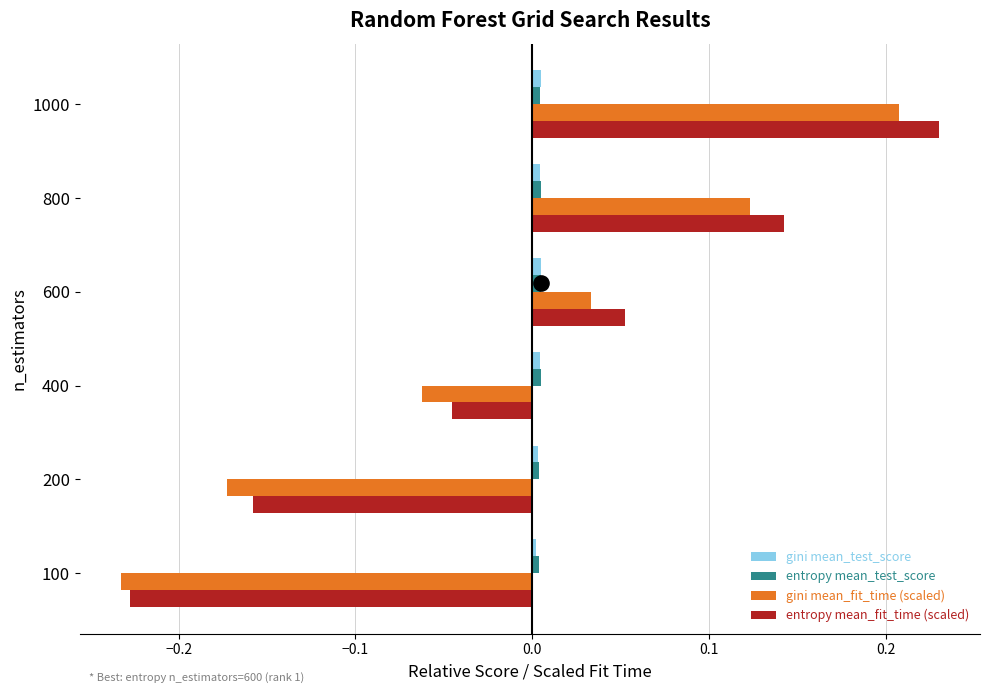

At how many categories does at least one series exceed 0?

6